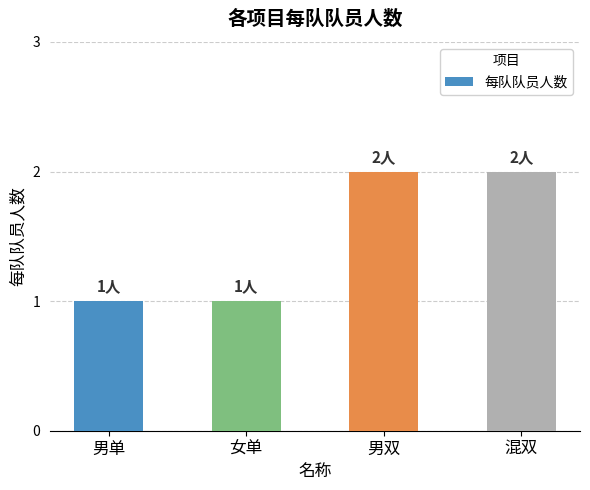

Count the number of data series in this chart.

1